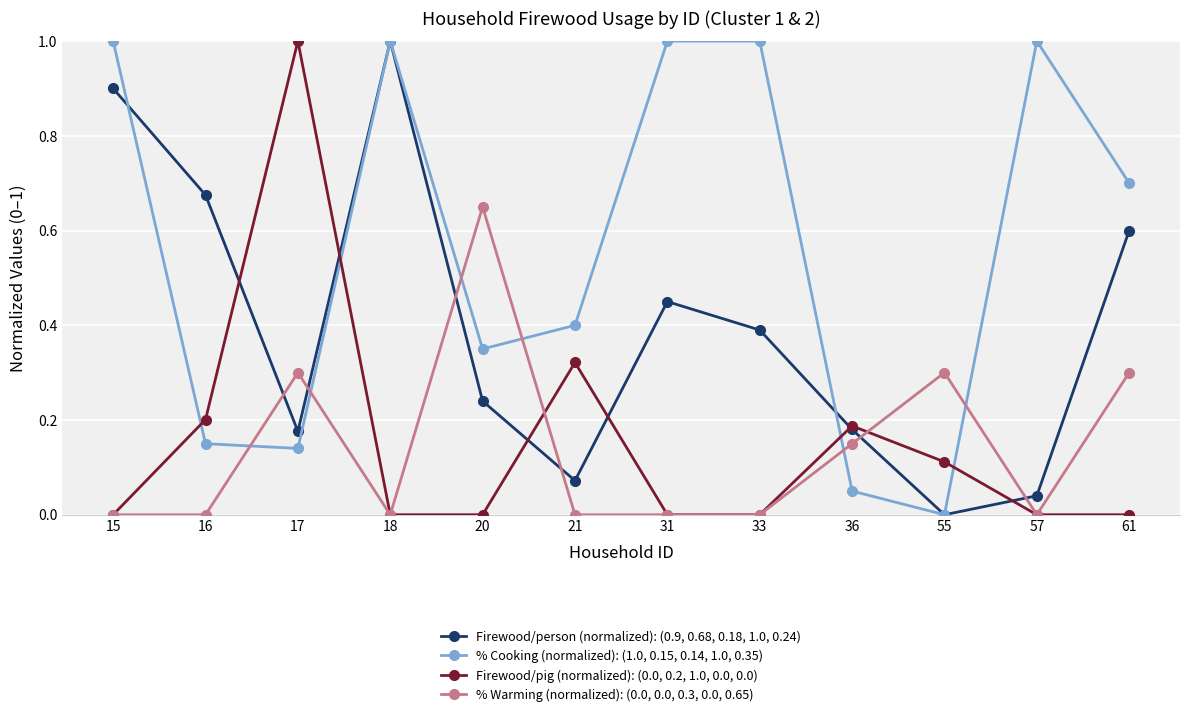

Is it true that % Cooking (normalized): (1.0, 0.15, 0.14, 1.0, 0.35) equals 0.7 at 61?

True